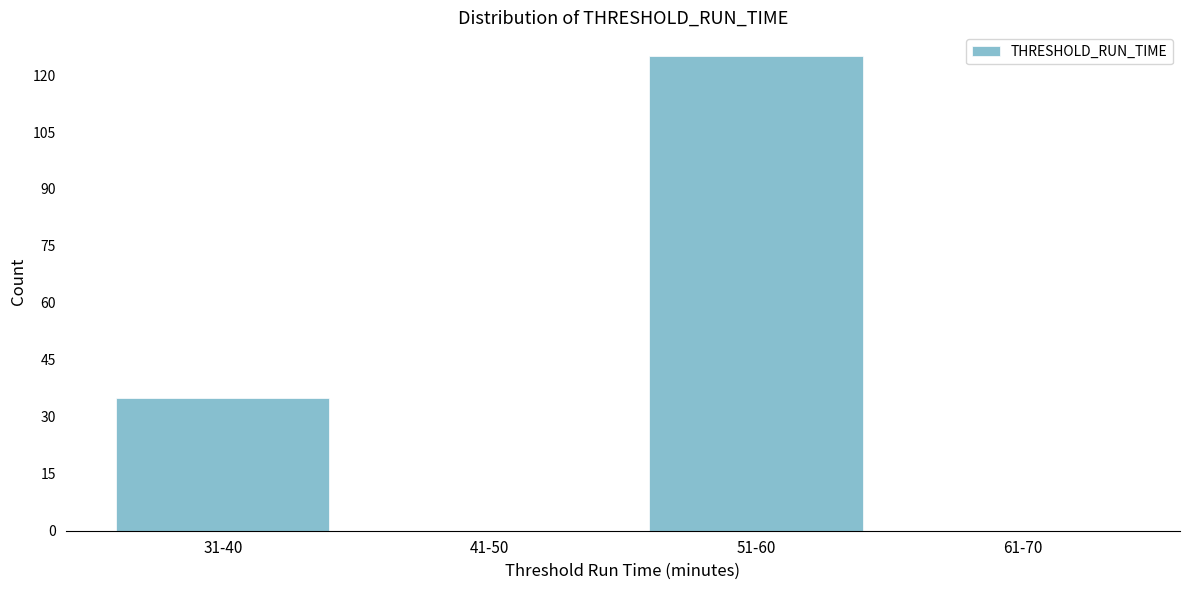

Reading left to right, transcribe all the data shown in this chart.

31-40=35	41-50=0	51-60=125	61-70=0